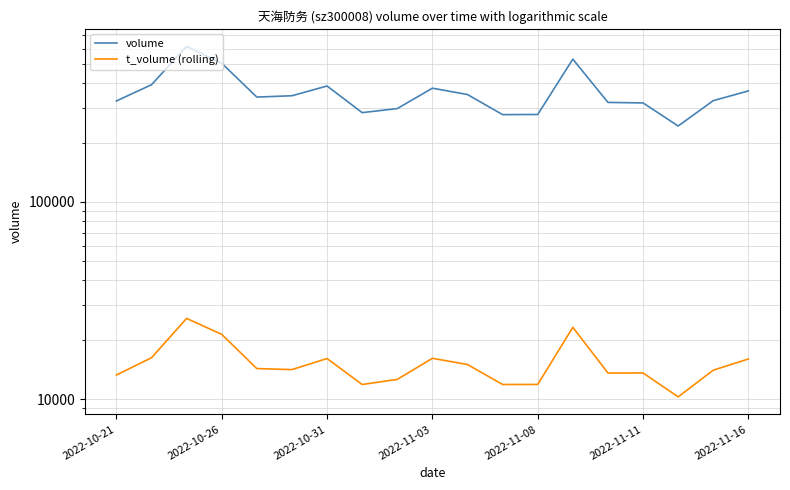

How many interior local peaks does the volume series have?

4